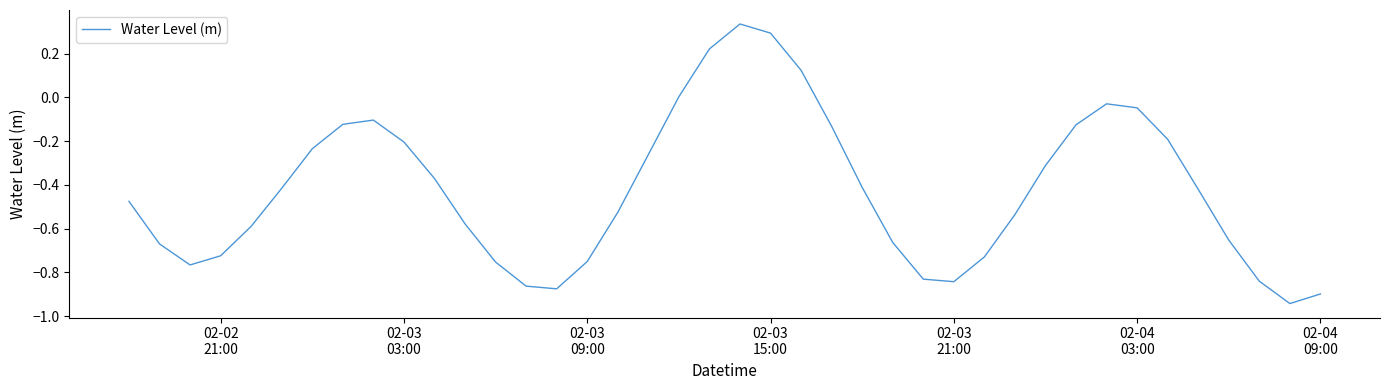

What is the sum of all values?

-16.9